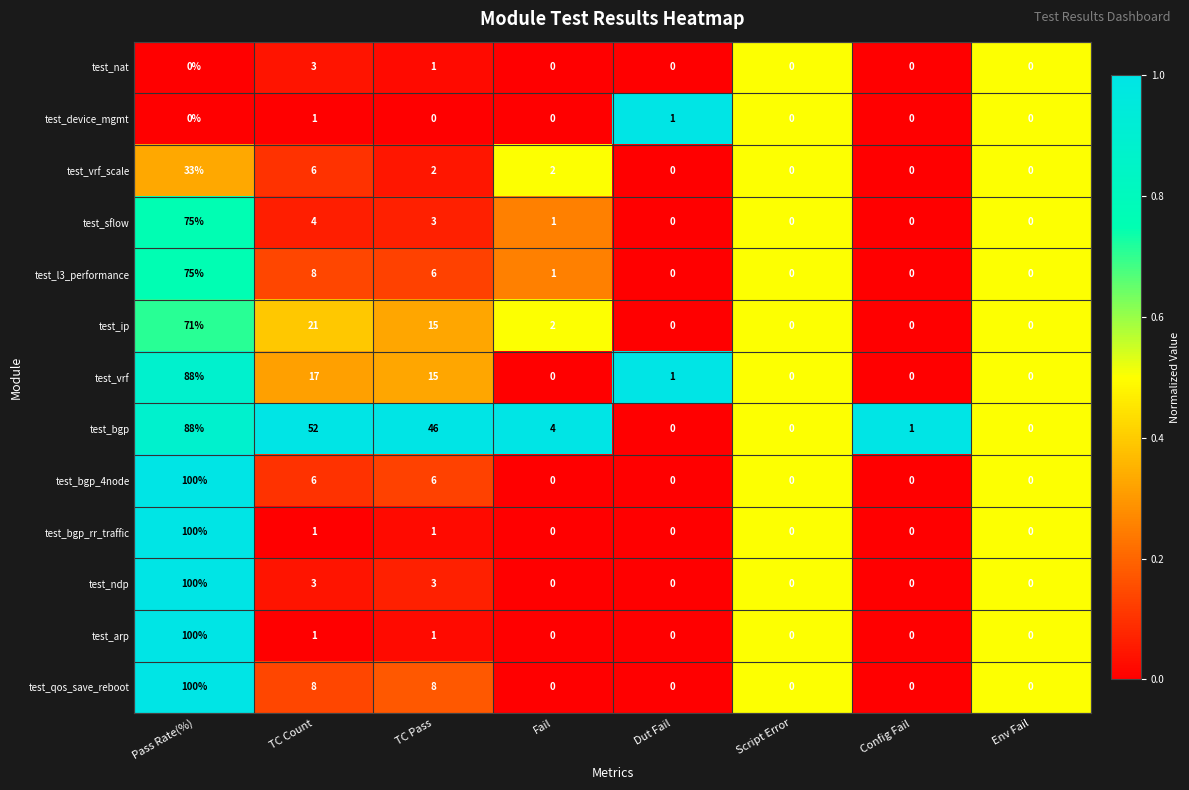

What is the greatest value displayed?

100